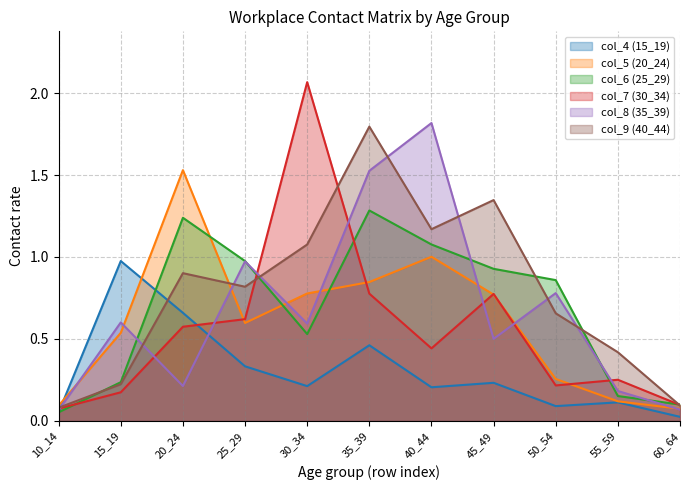

What is the approximate value of col_4 (15_19) at 10_14?

0.1